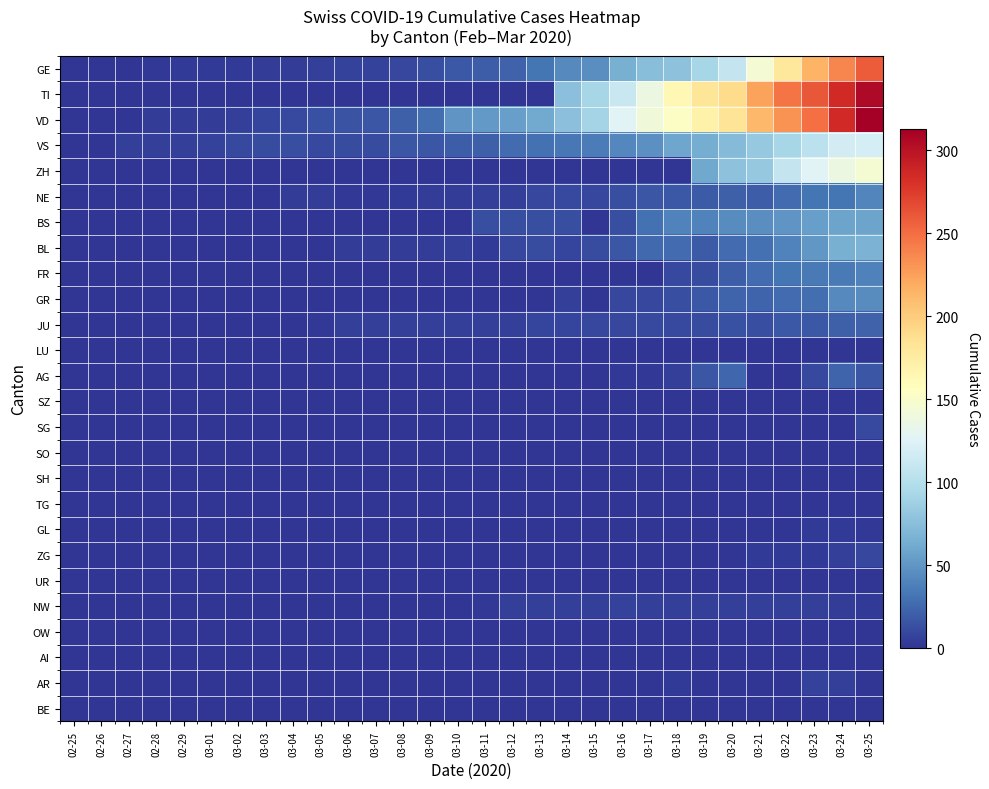

What is the total value across all series at 03-03?

27